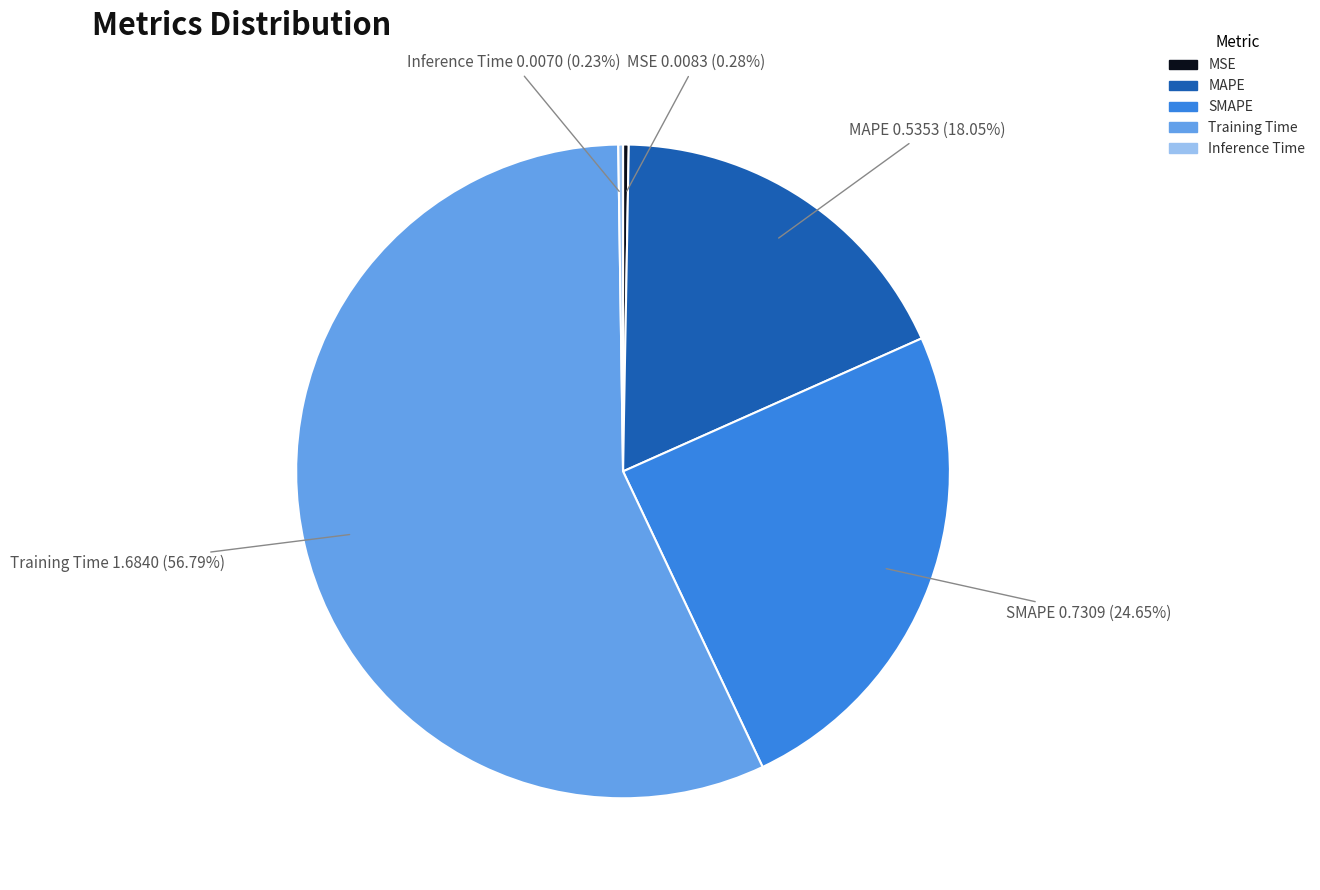

Does any single category account for the majority?

Yes